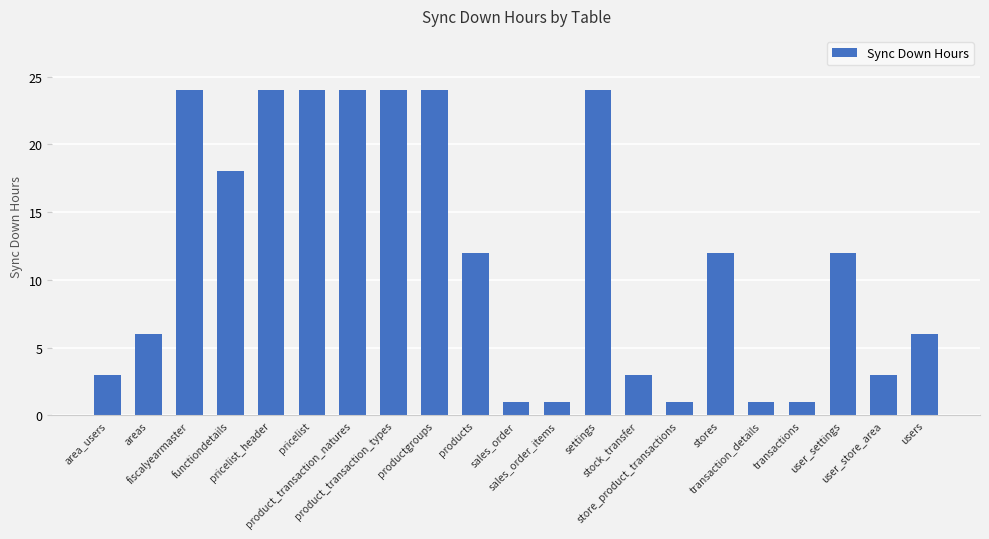

What is the minimum value shown in the chart?

1